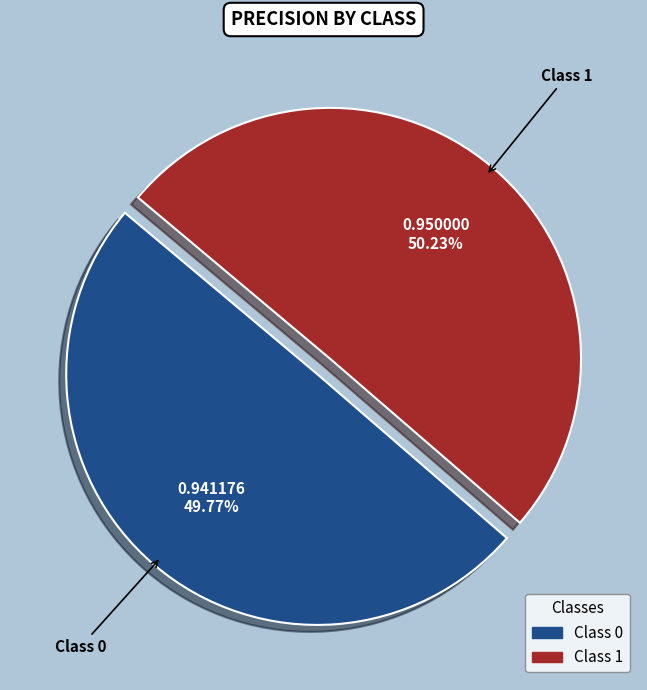

Is there a majority slice in this chart?

Yes